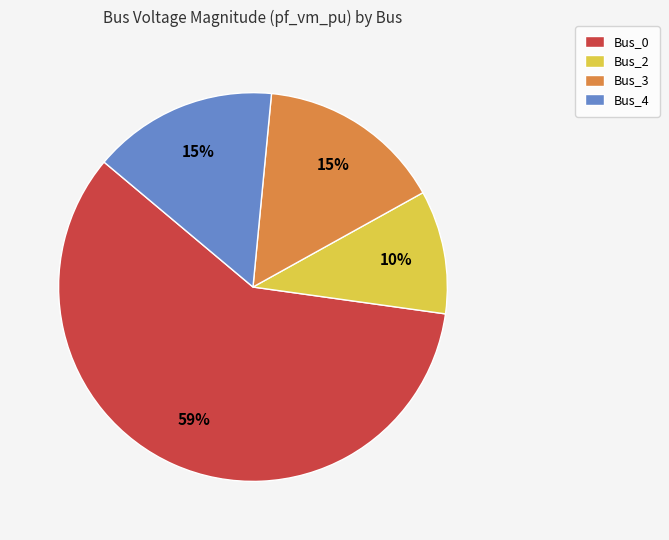

To the nearest percent, what is the difference between the largest and smallest slice percentages?

49%